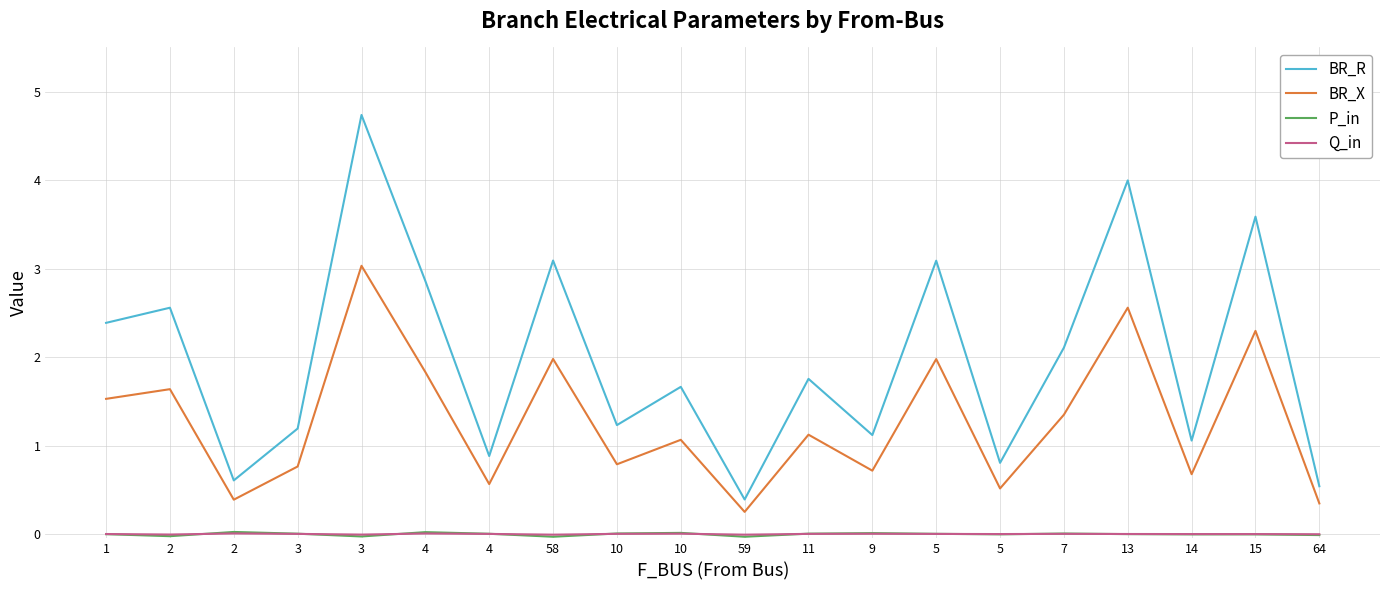

True or false: BR_X has a value of 2.3 at 15.

True